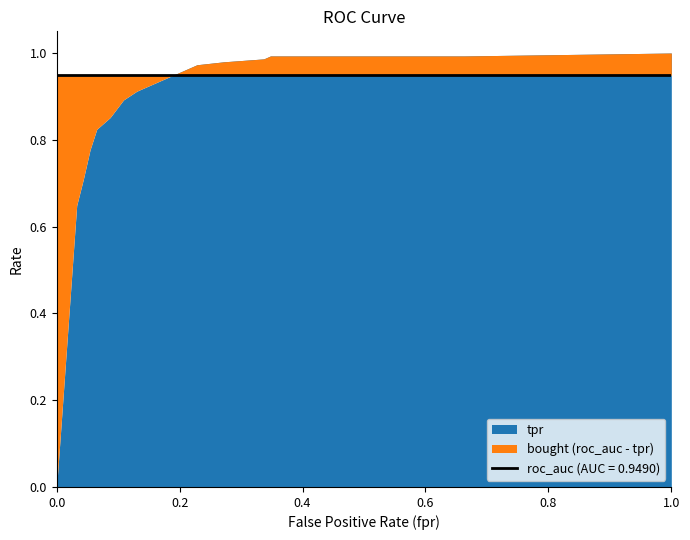

How many intersections are there between roc_auc and fpr?

1